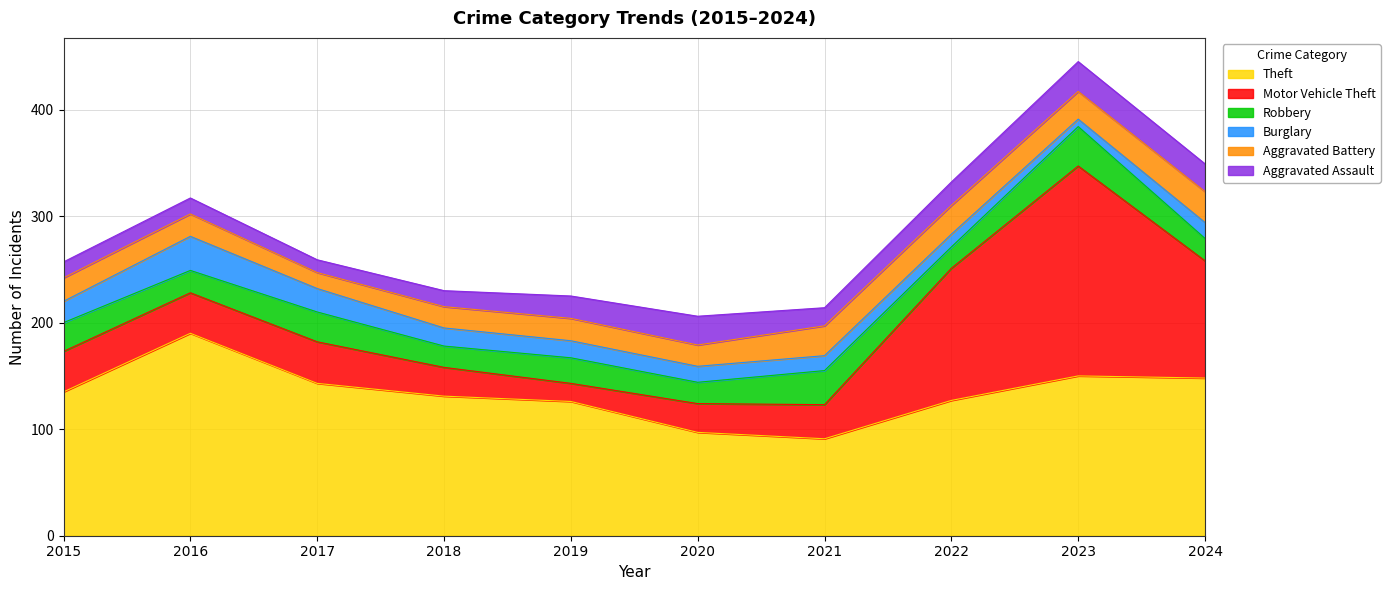

How many times do Motor Vehicle Theft and Robbery cross each other?

2